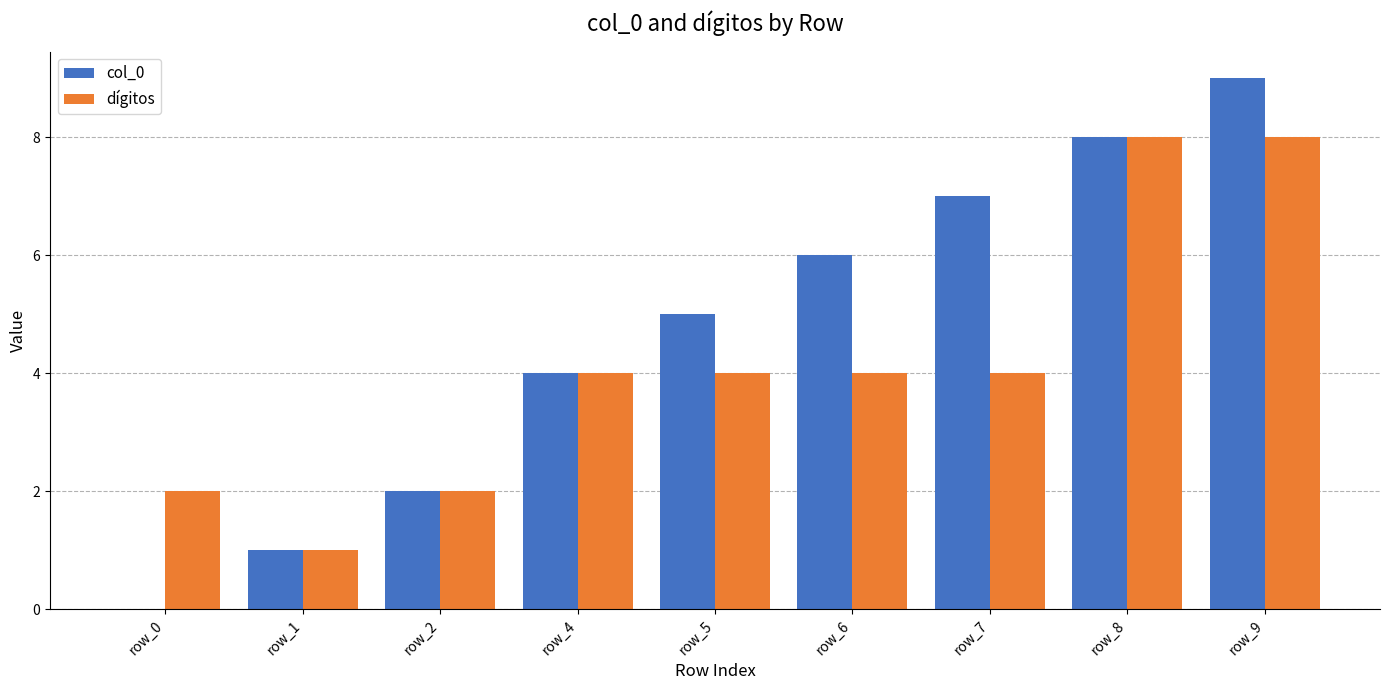

At which category is the sum across all series the highest?

row_9